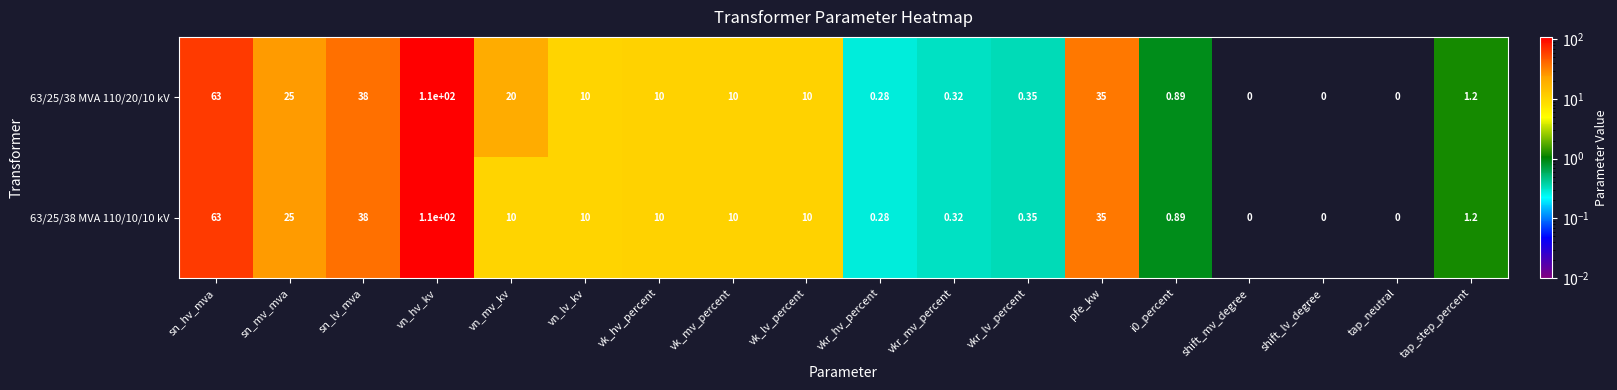

At which label is 63/25/38 MVA 110/20/10 kV closest to 55?

sn_hv_mva